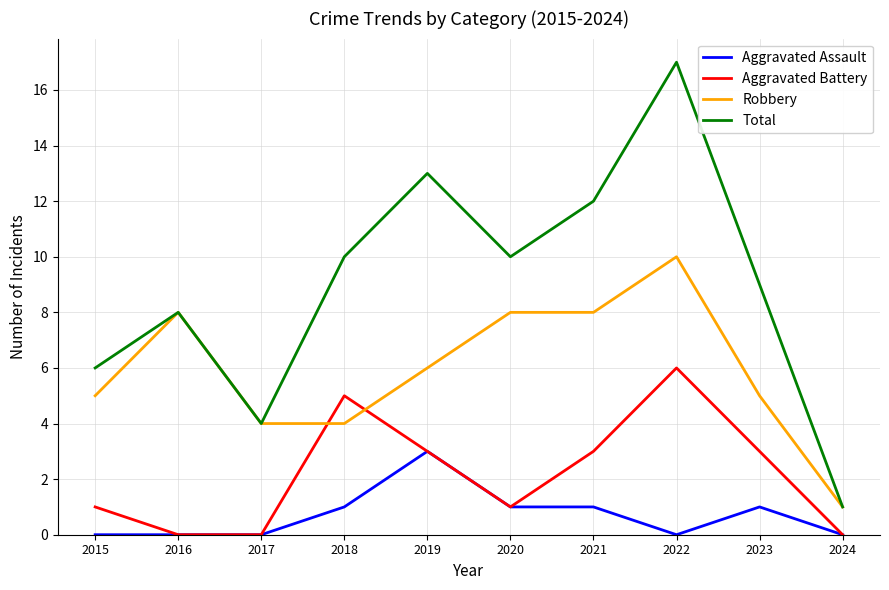

What is the difference between the maximum and minimum values in the Robbery series?

9